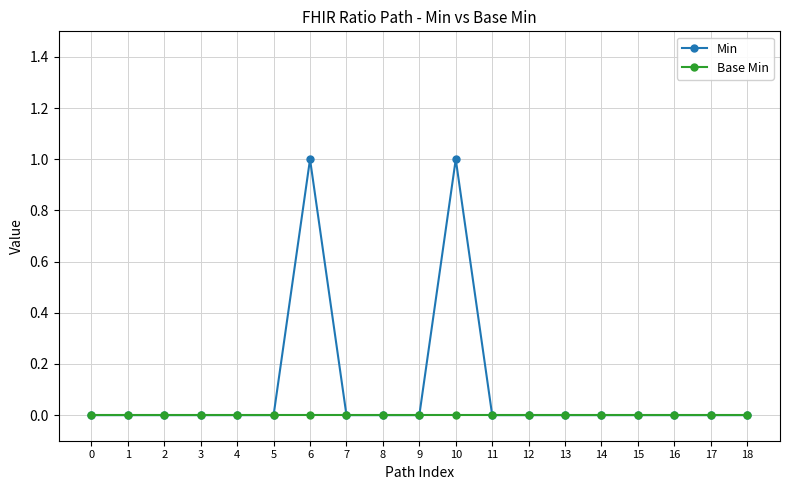

Reading left to right, transcribe all the data shown in this chart.

Min: 0	0	0	0	0	0	1	0	0	0	1	0	0	0	0	0	0	0	0
Base Min: 0	0	0	0	0	0	0	0	0	0	0	0	0	0	0	0	0	0	0